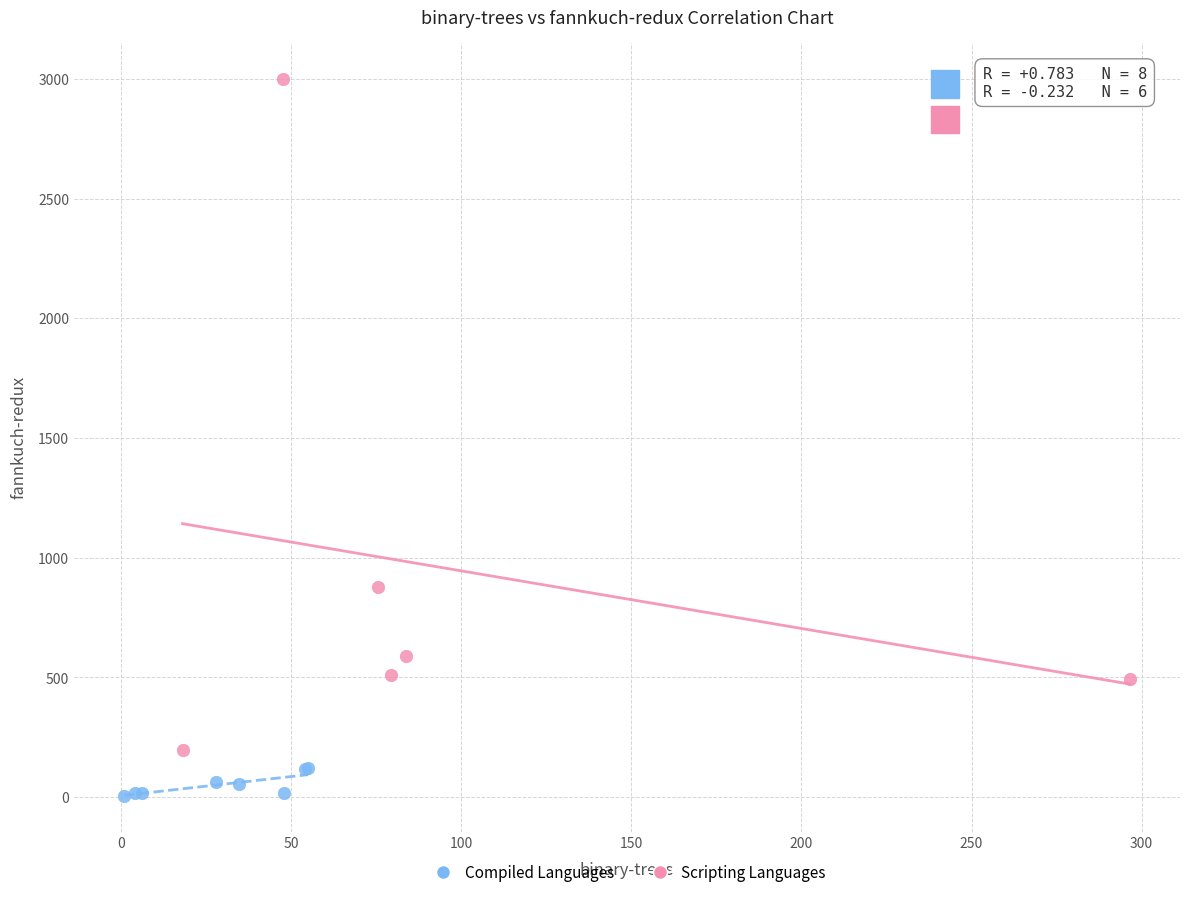

What are all the series names shown in the legend?

Compiled Languages, Scripting Languages